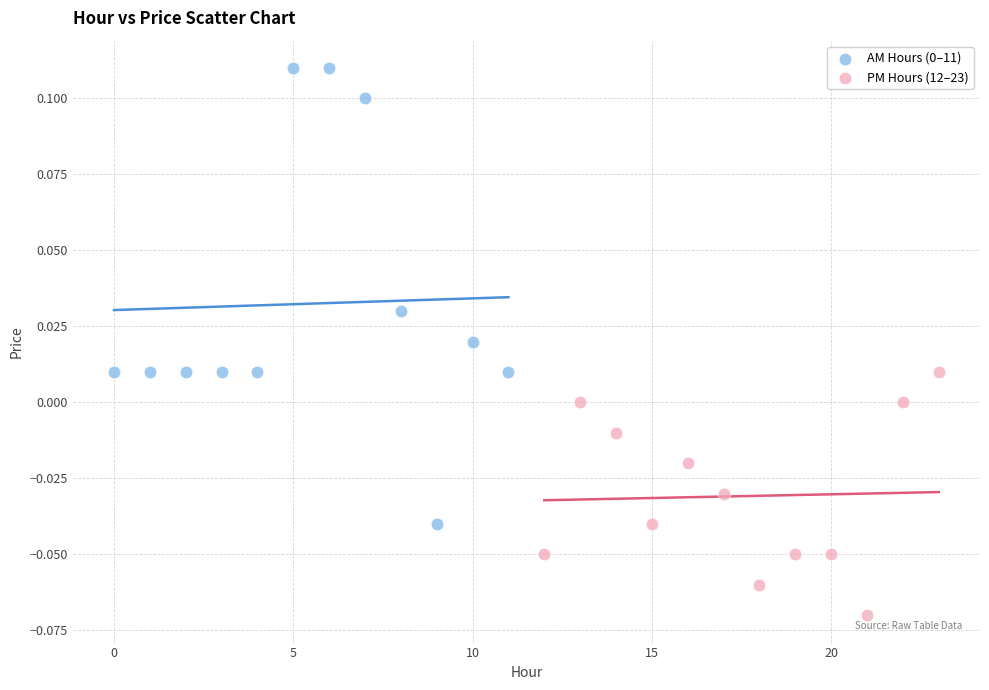

Which series contains the lowest Y value?

PM Hours (12–23)